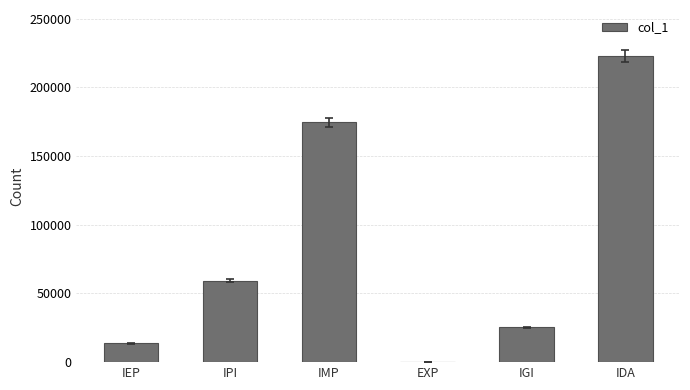

What is the ratio of the value at IEP to the value at IDA?

0.1